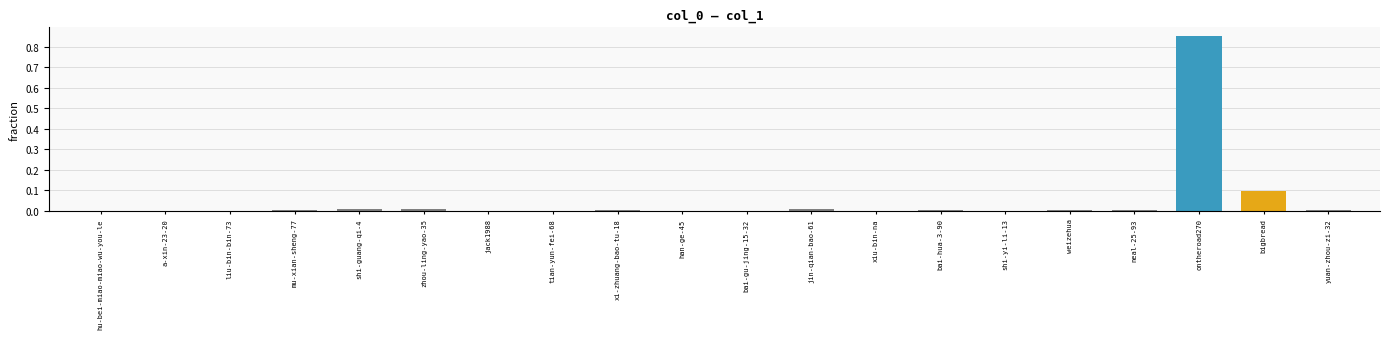

What is the sum of all values?

1.0